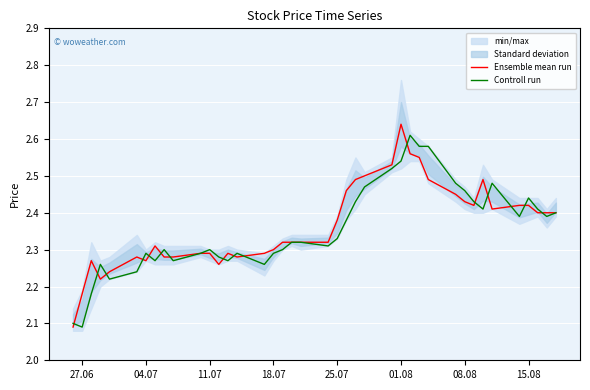

The value of Ensemble mean run at 18.07 is 3.4. True or false?

False